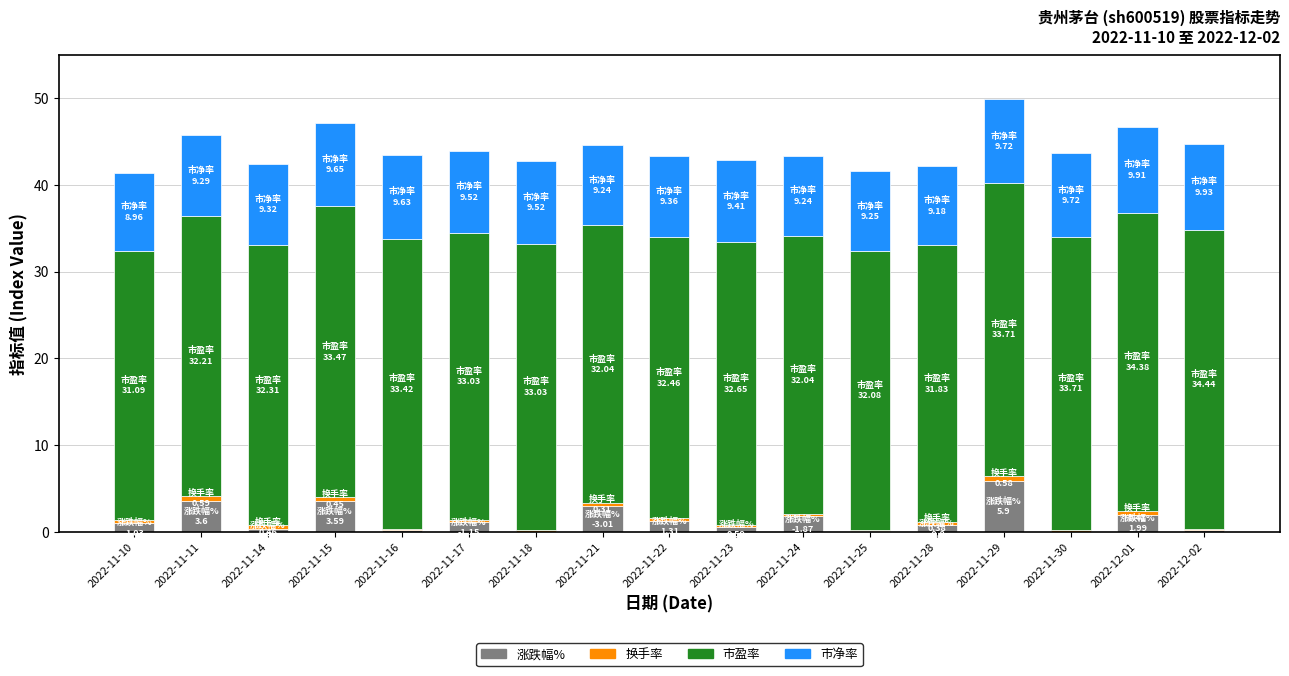

Which category has the highest value in the 涨跌幅% series?

2022-11-29